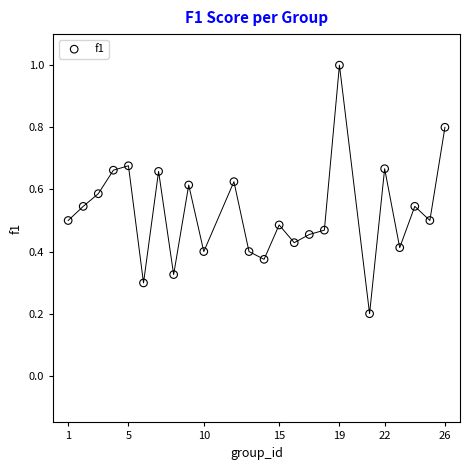

What is the range of Y values (max minus min)?

0.8